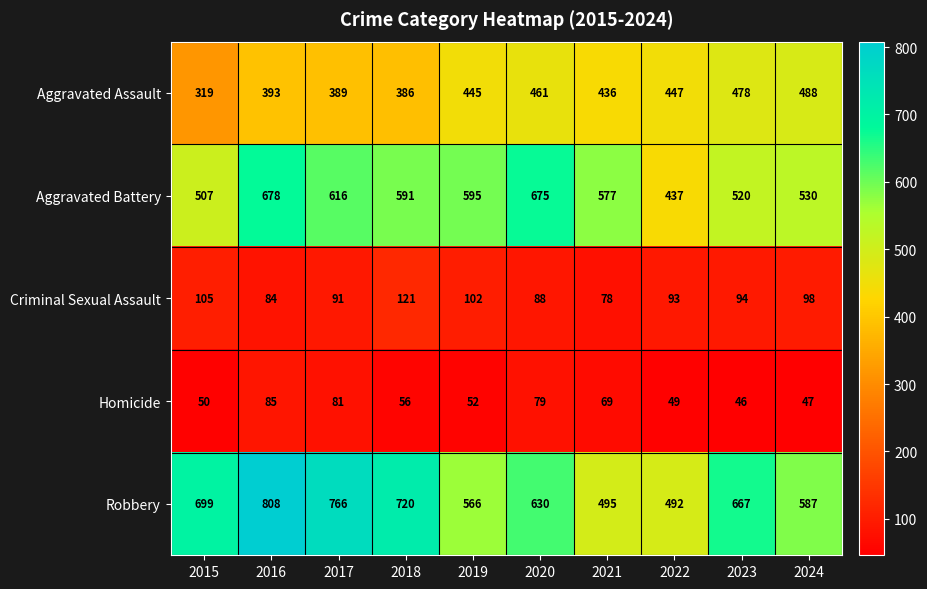

Count the number of data series in this chart.

5